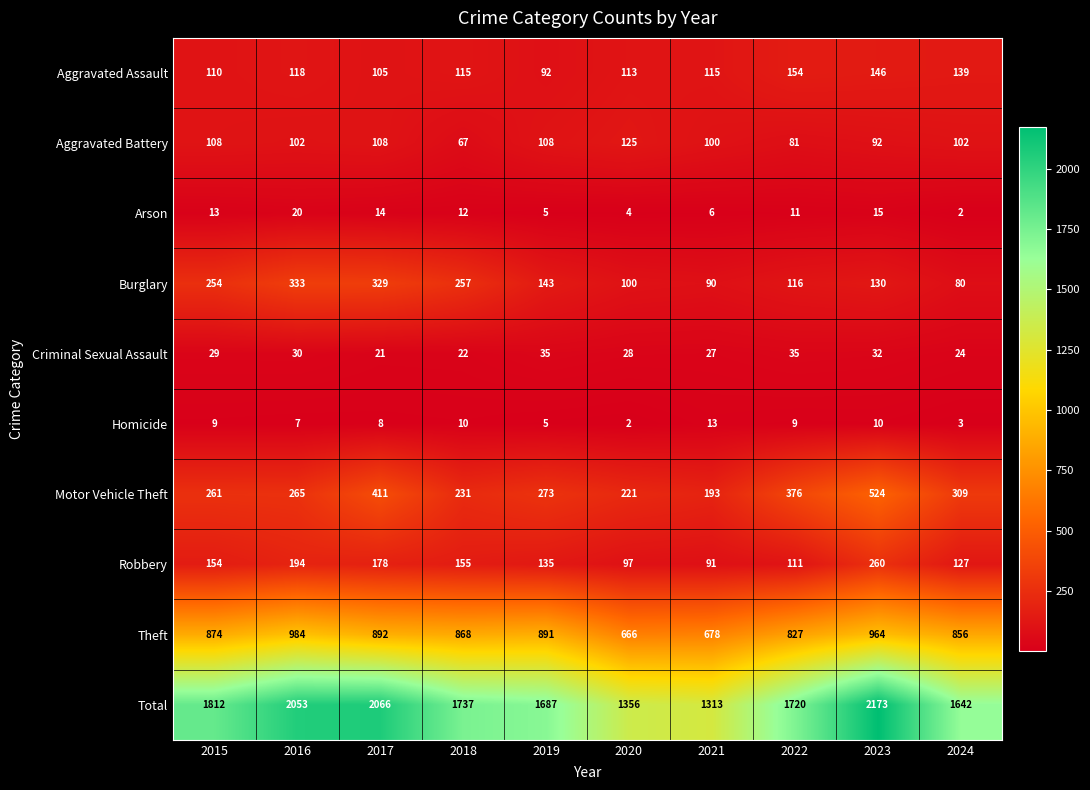

What is the total value across all series at 2022?

3440